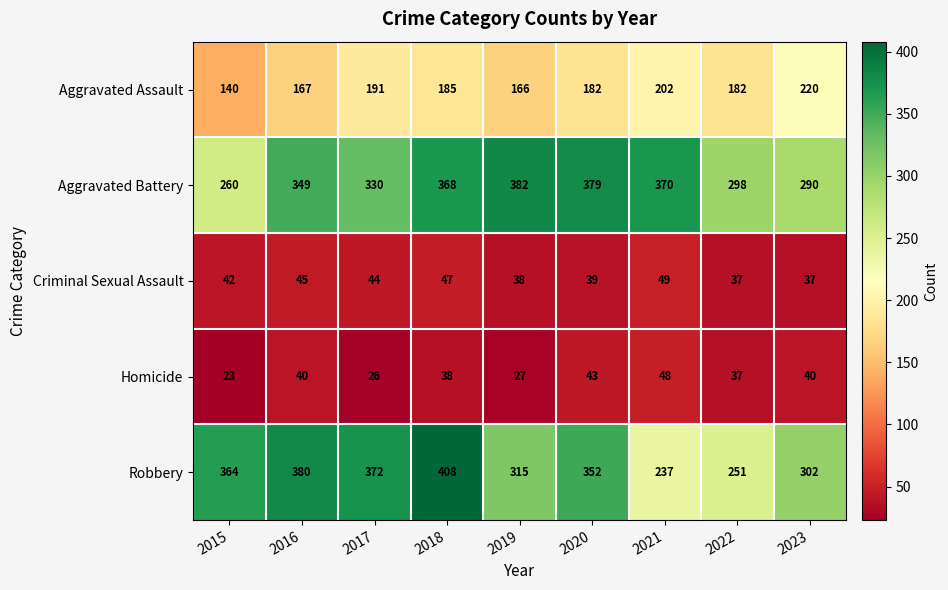

The value of Homicide at 2020 is 29. True or false?

False